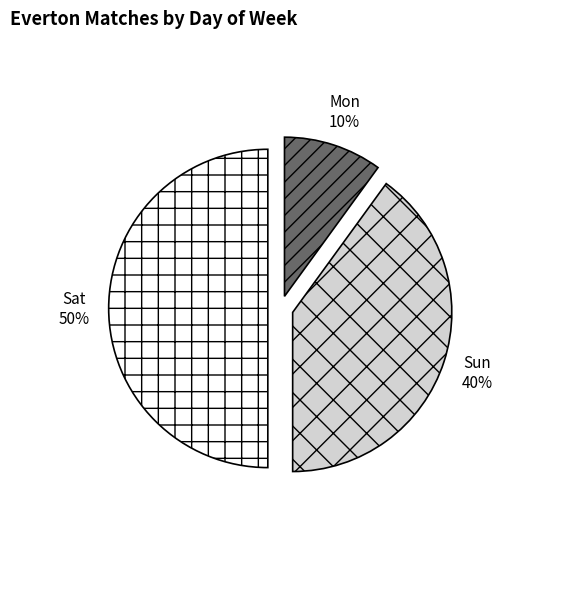

To the nearest percent, what is the difference between the Sun and Sat slice percentages?

10%